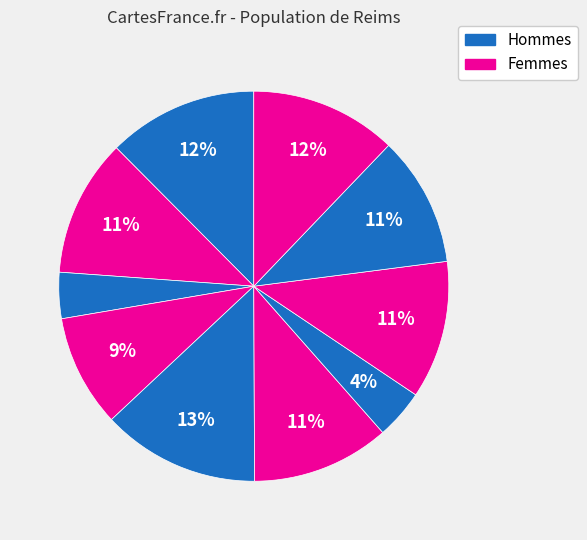

How many segments does this pie chart have?

10